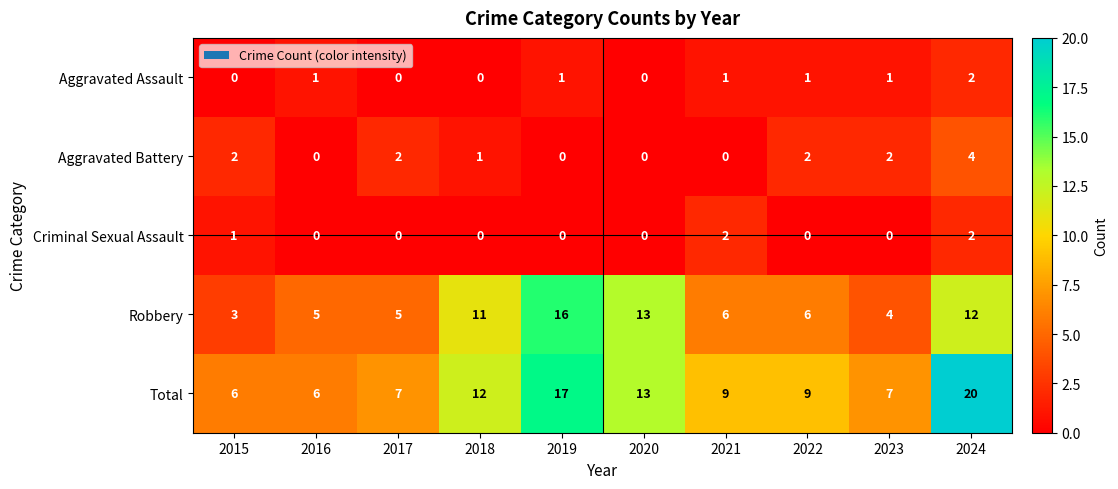

What is the sum of all Aggravated Assault values?

7